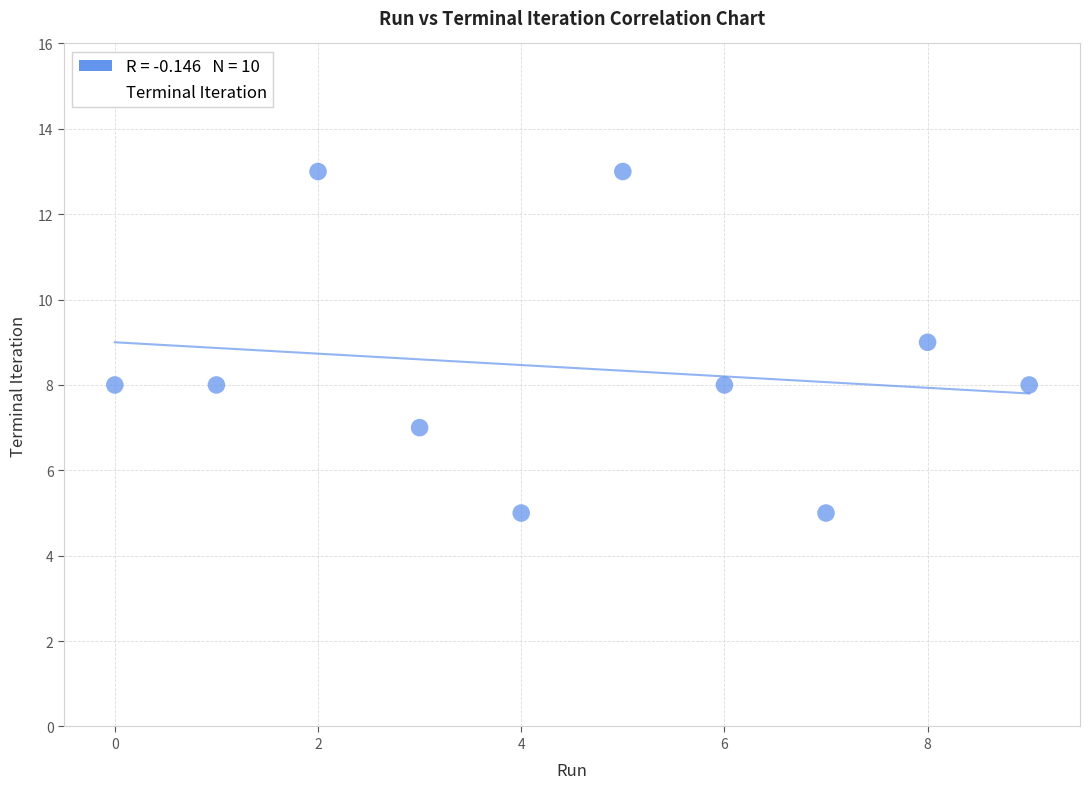

What is the range of Y values (max minus min)?

8